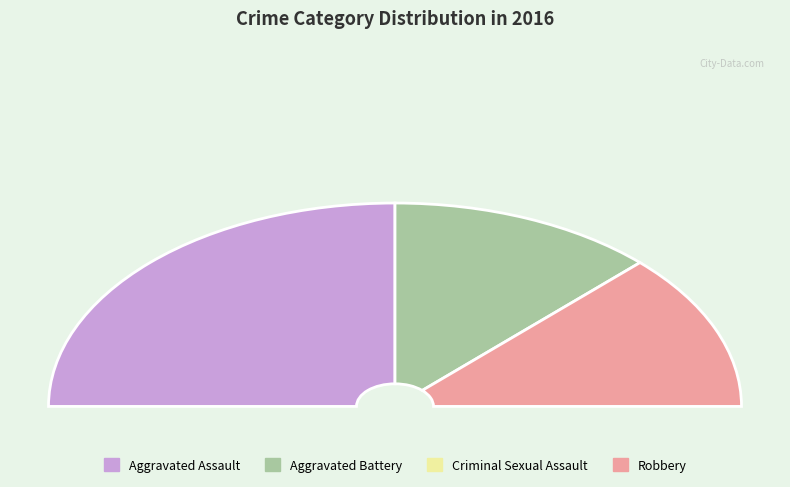

Is Aggravated Battery the majority of the pie?

No